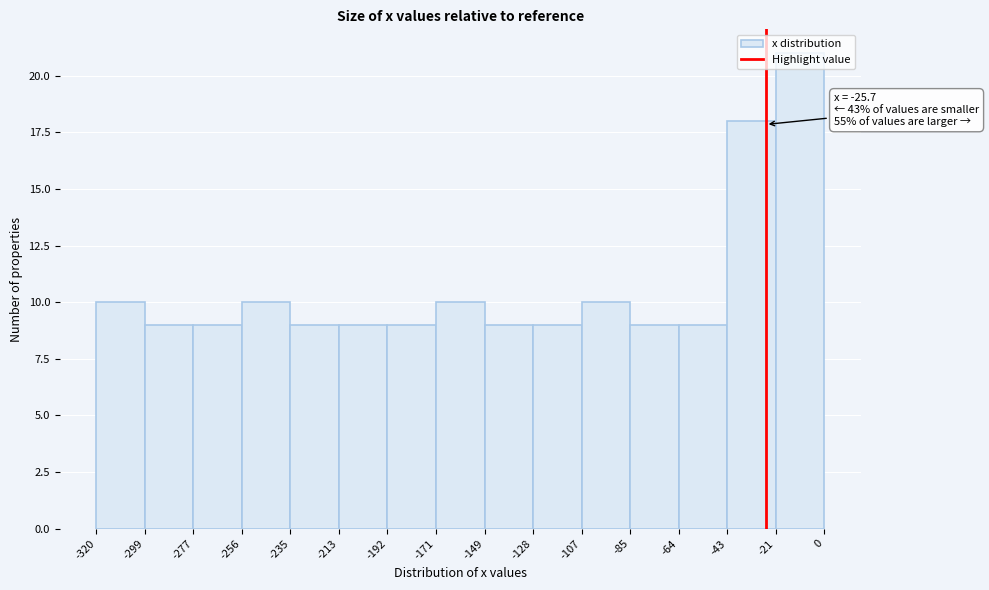

Which range on the x-axis has the tallest bar?

-21 to 0